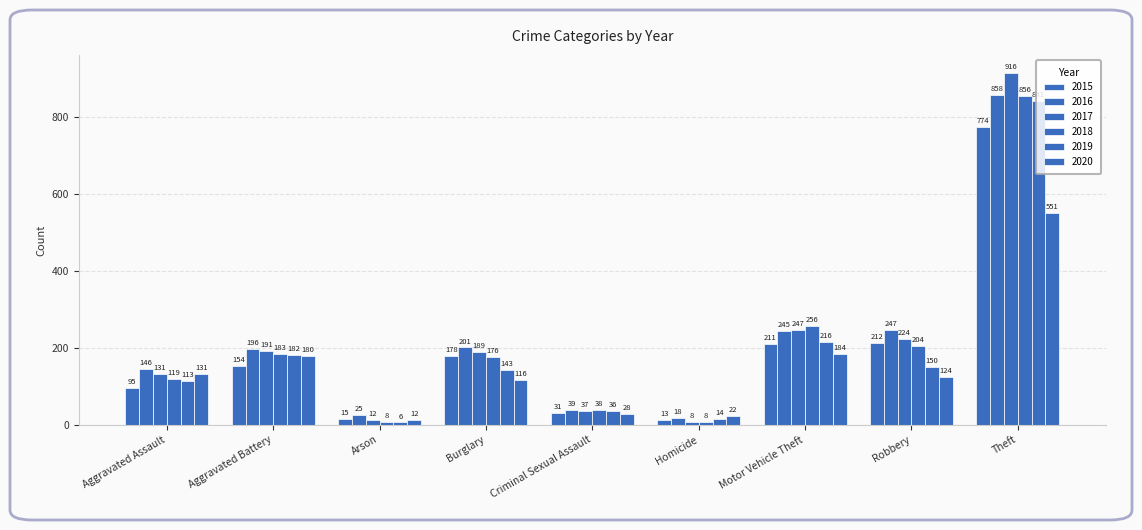

How many groups of bars are there?

9